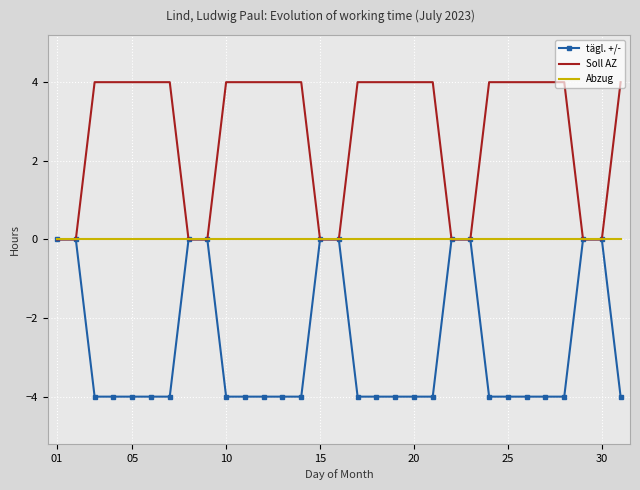

Which series has the largest total across all categories?

Soll AZ